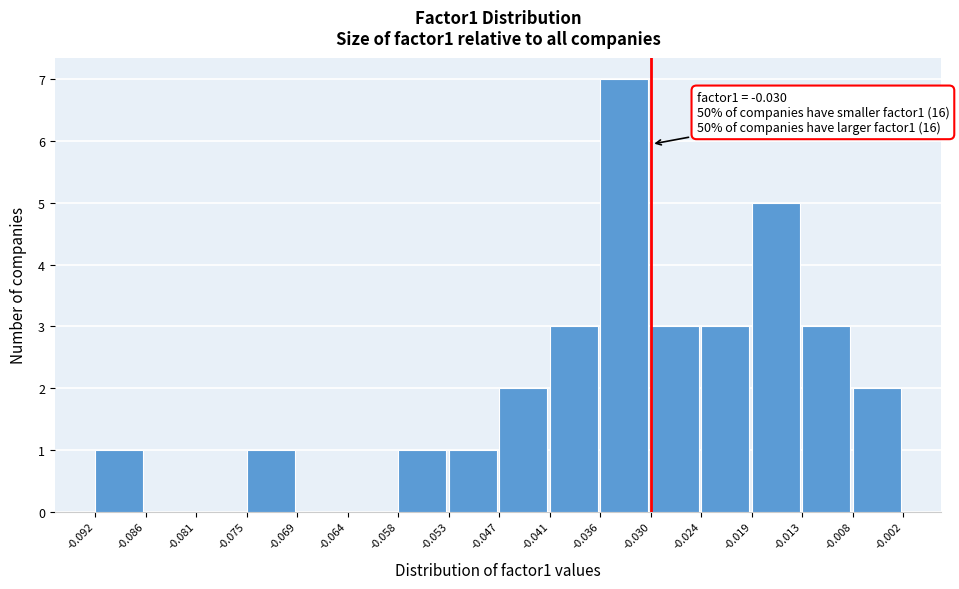

Over which range of the x-axis is the bar tallest?

-0.036 to -0.030